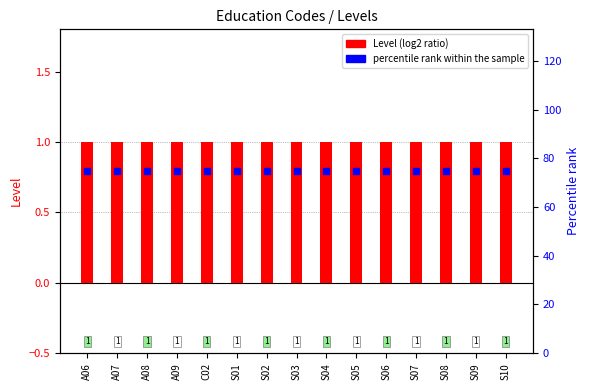

What are all the series names shown in the legend?

Level (log2 ratio), percentile rank within the sample